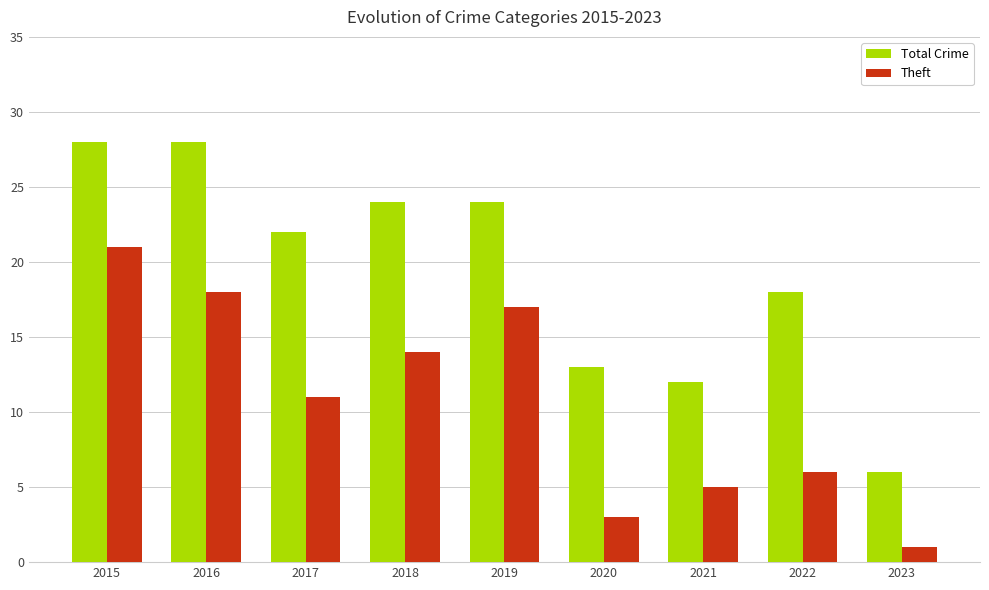

Reading left to right, extract all data points from this chart.

Total Crime: 28	28	22	24	24	13	12	18	6
Theft: 21	18	11	14	17	3	5	6	1